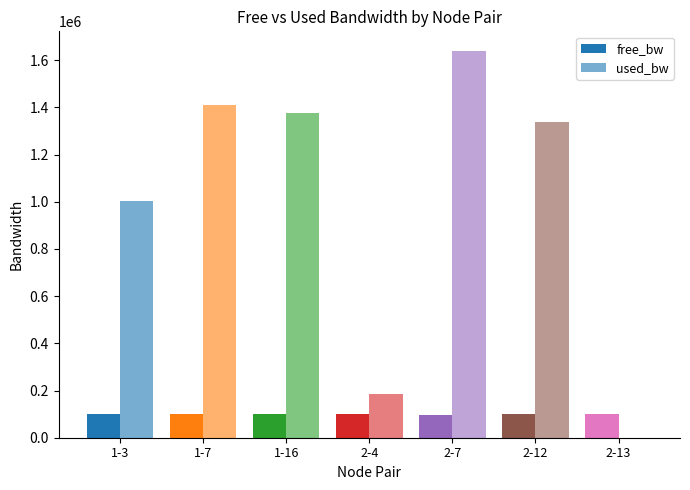

What is the label of the 2nd bar from the right?

2-12